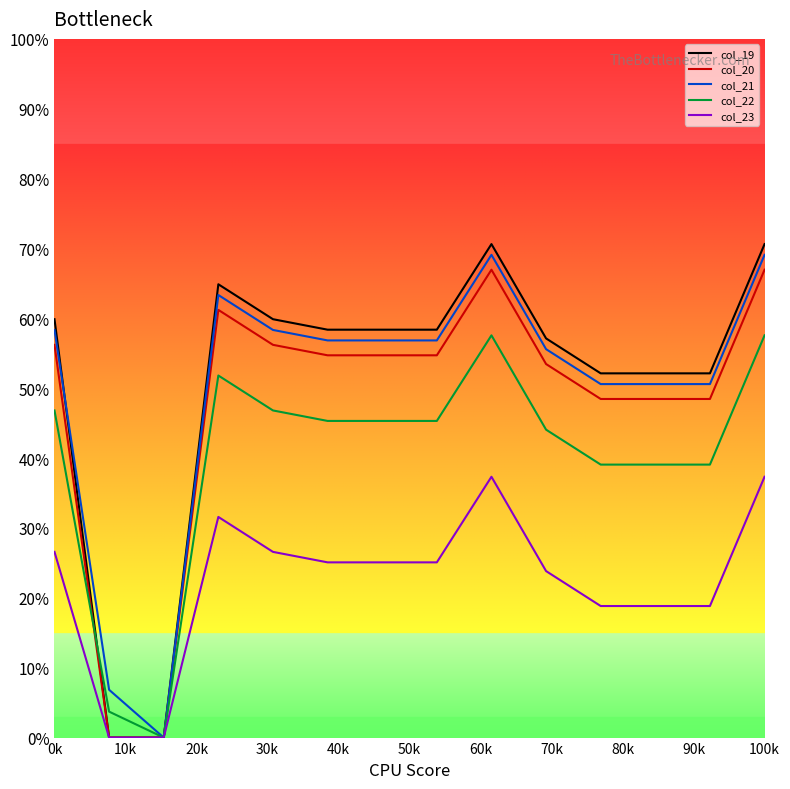

What are all the series names shown in the legend?

col_19, col_20, col_21, col_22, col_23